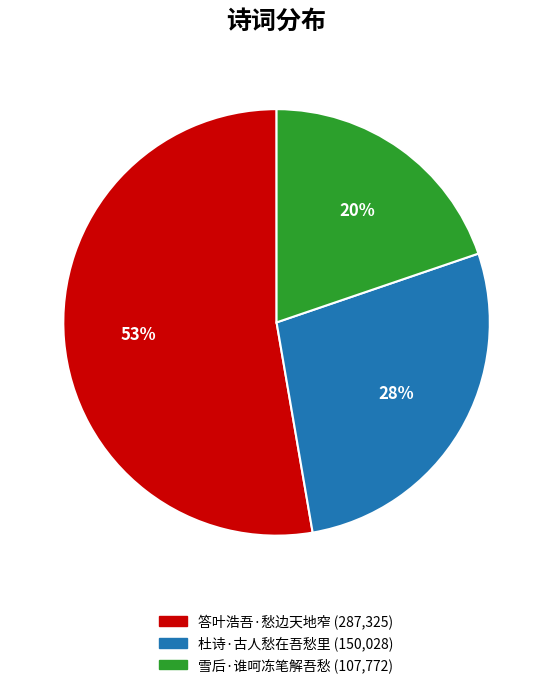

How many segments does this pie chart have?

3